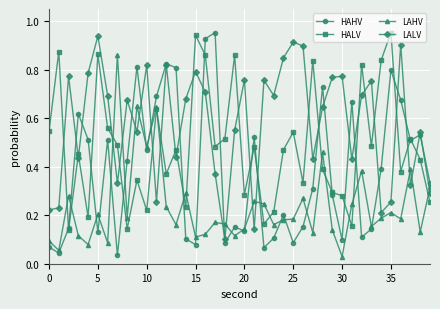

True or false: HALV has more than 1 points higher than both neighbors.

True